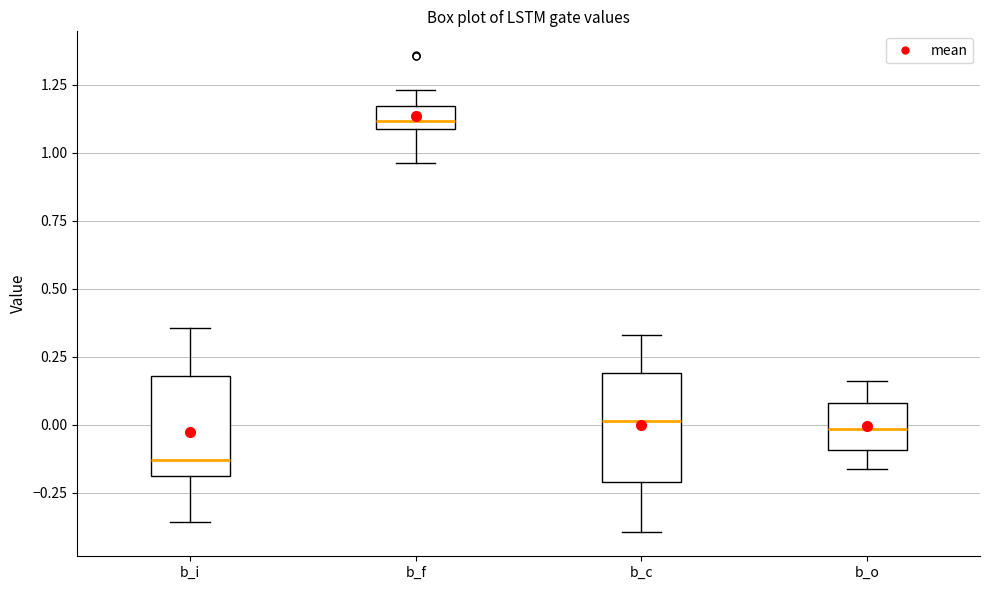

Which box's median line is the lowest?

b_i